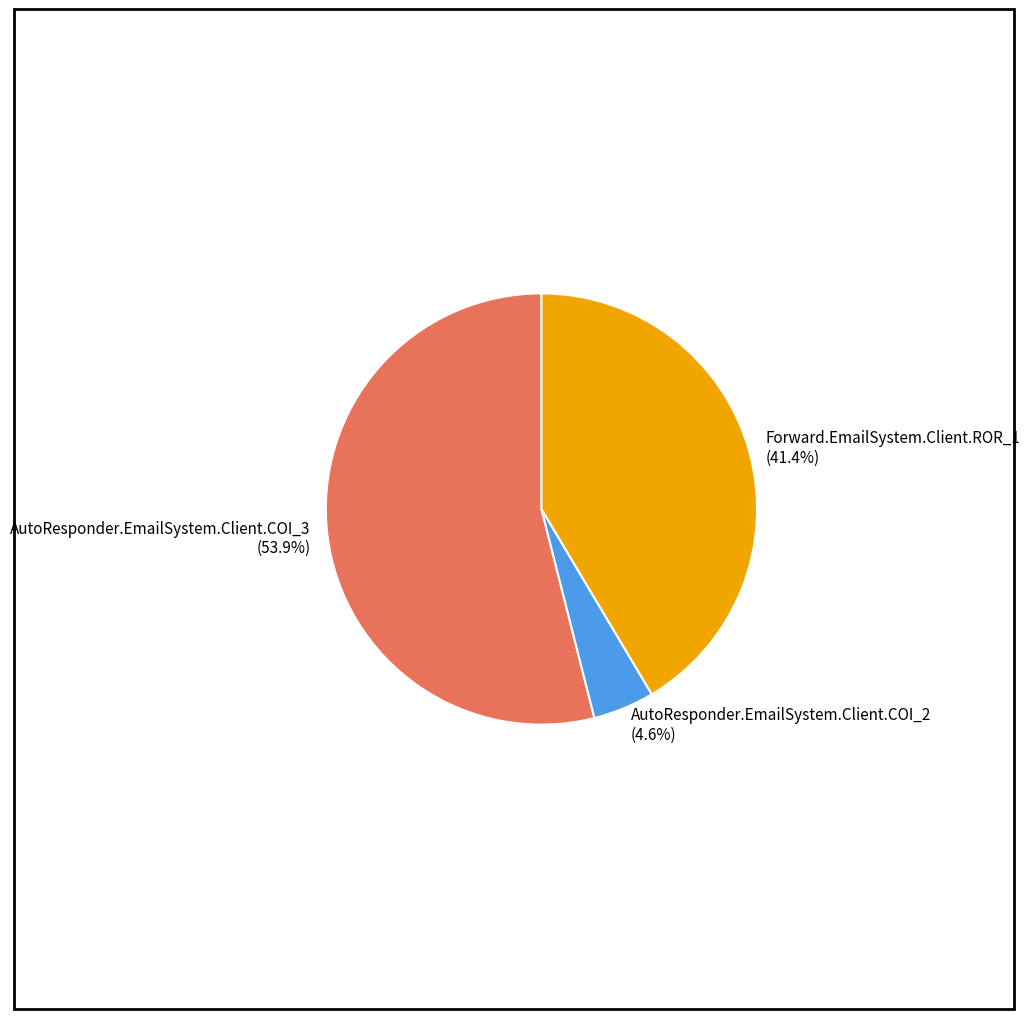

Count the number of slices in the pie.

3